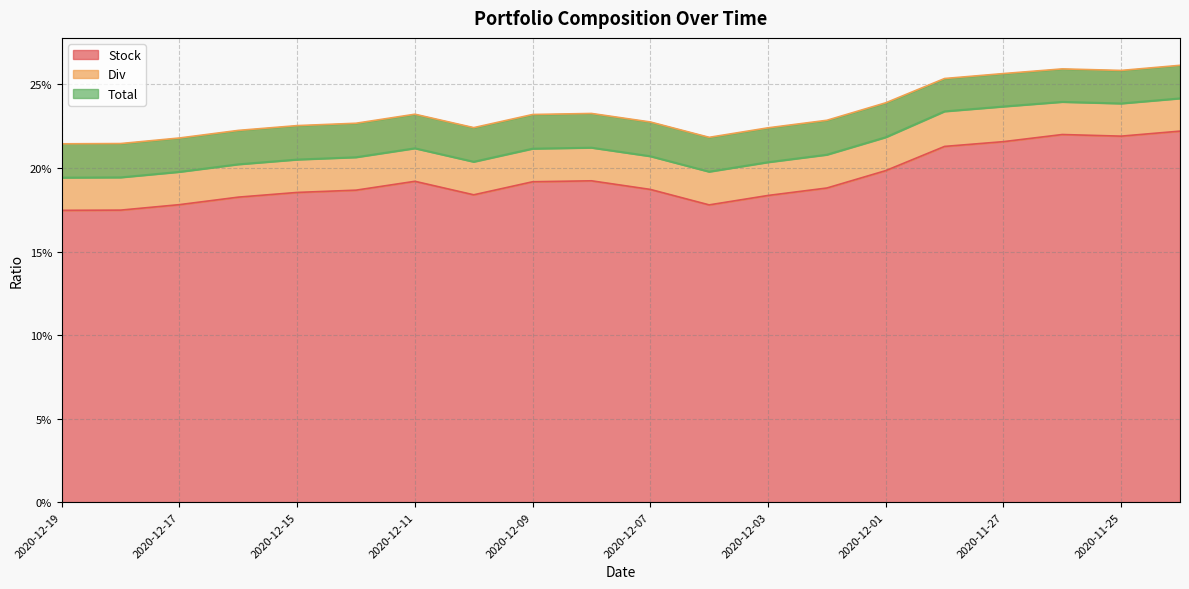

What is the label of the 10th point from the left?

2020-12-08